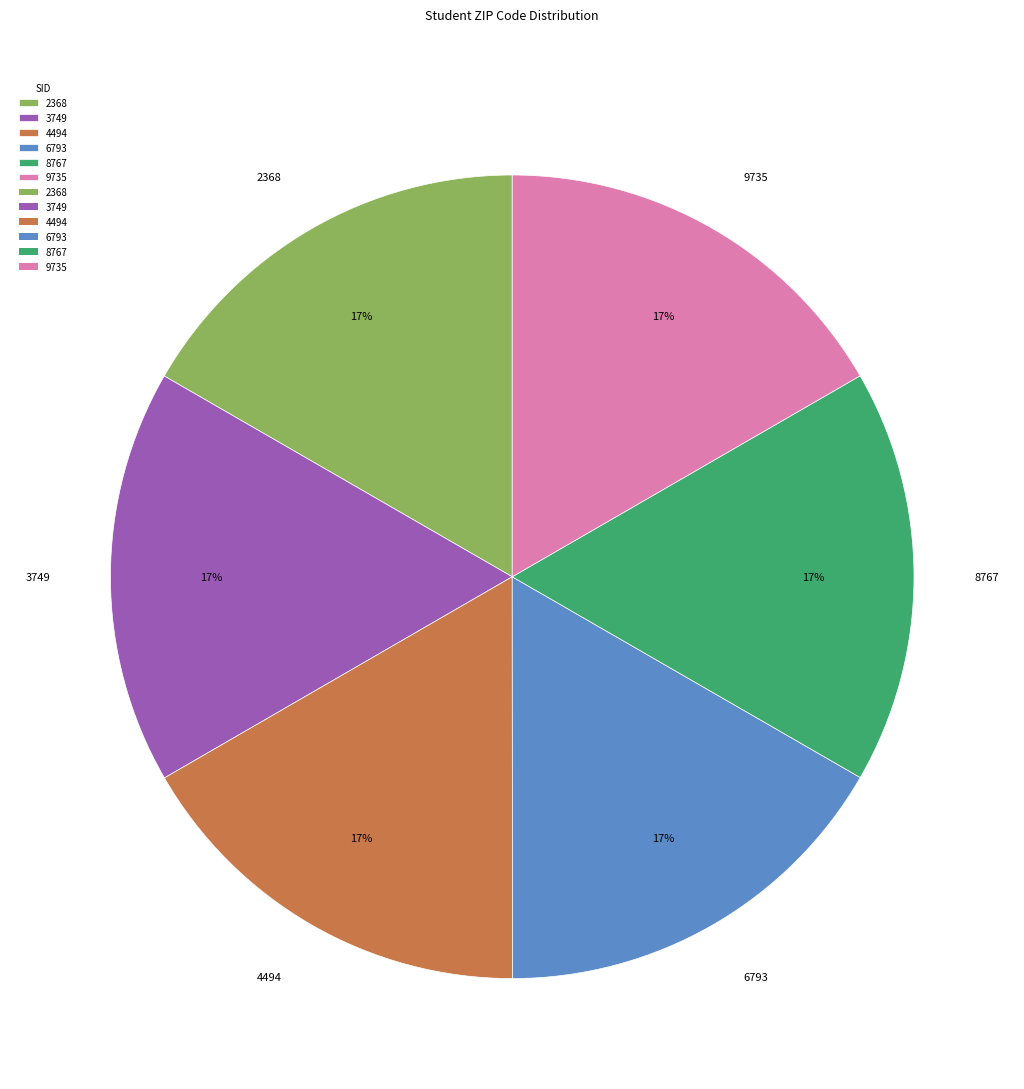

Does 3749 account for over 50% of the chart?

No